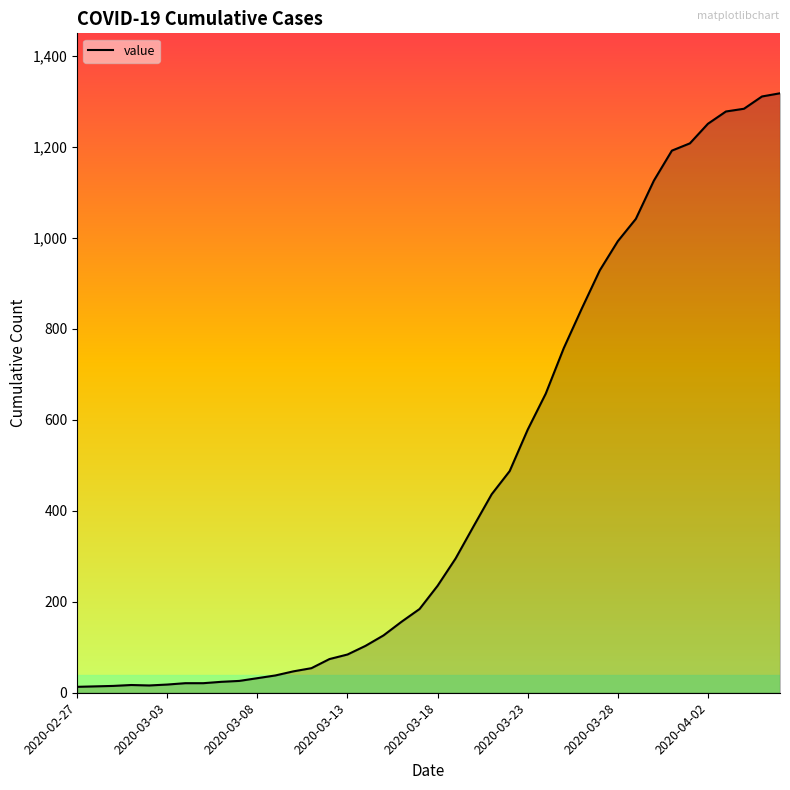

What is the difference between the maximum and minimum values?

1304